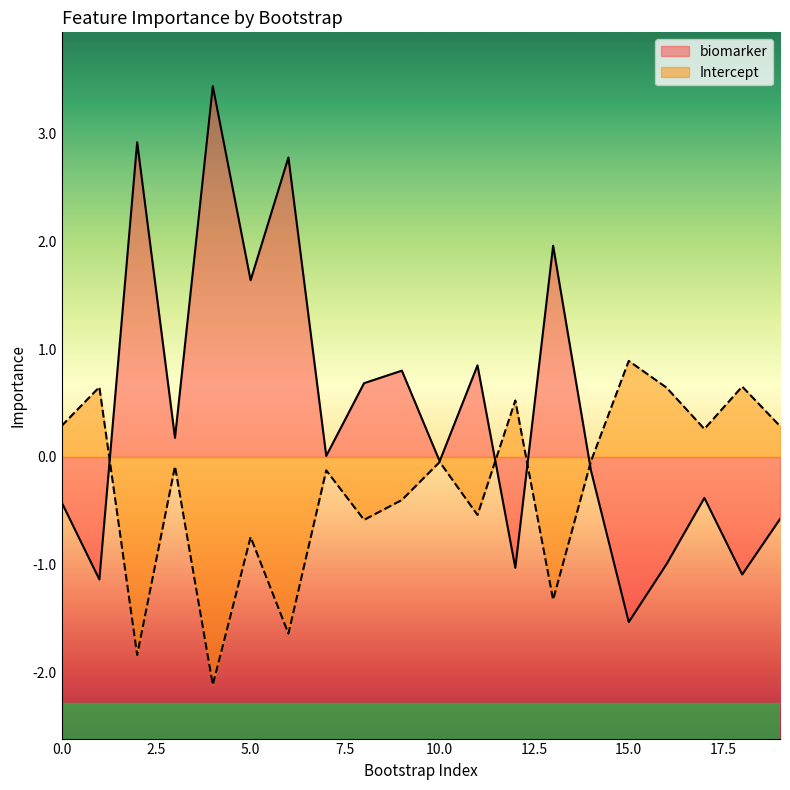

How many lines are shown in the chart?

2